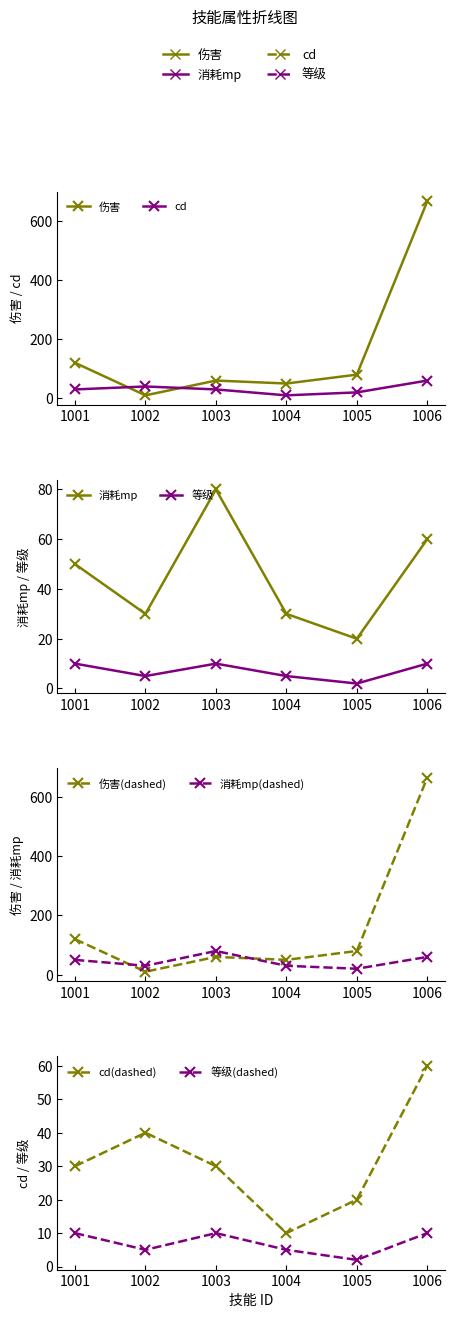

Rank the categories by 伤害 value from highest to lowest.

1006, 1001, 1005, 1003, 1004, 1002